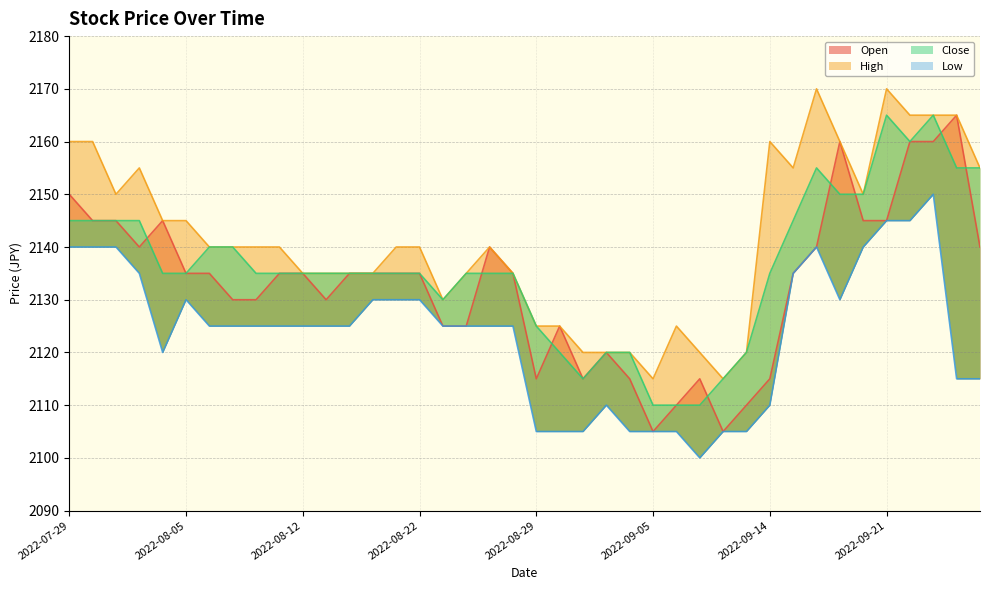

What is the total value across all series at 2022-08-10?

8530